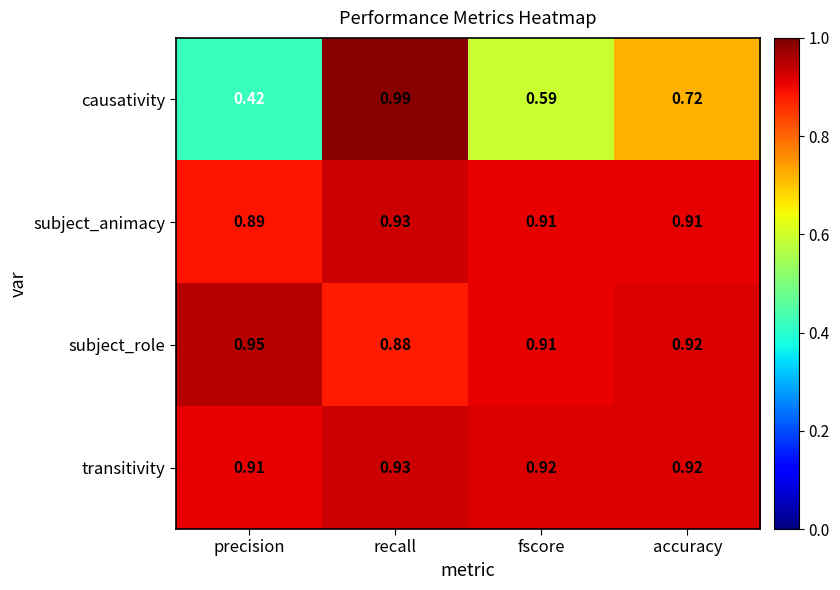

List the labels in order of subject_role value, smallest first.

recall, fscore, accuracy, precision